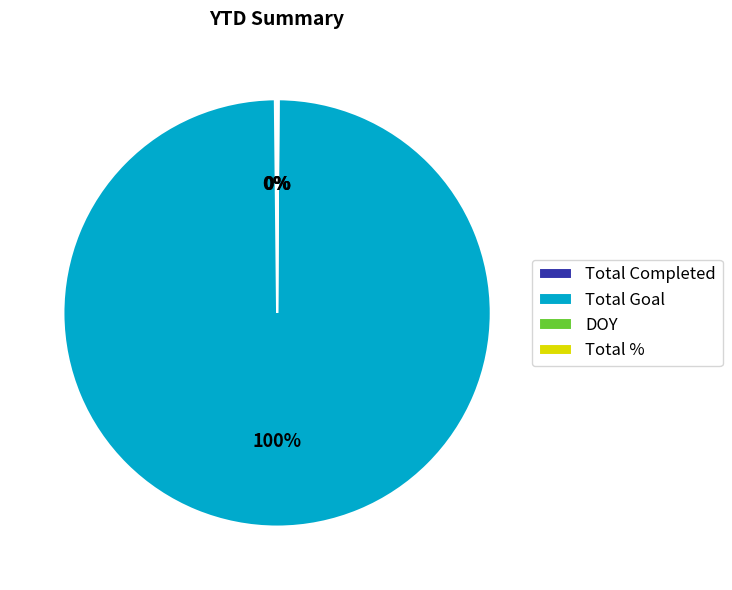

The Total Goal slice represents 86% of the pie. True or false?

False